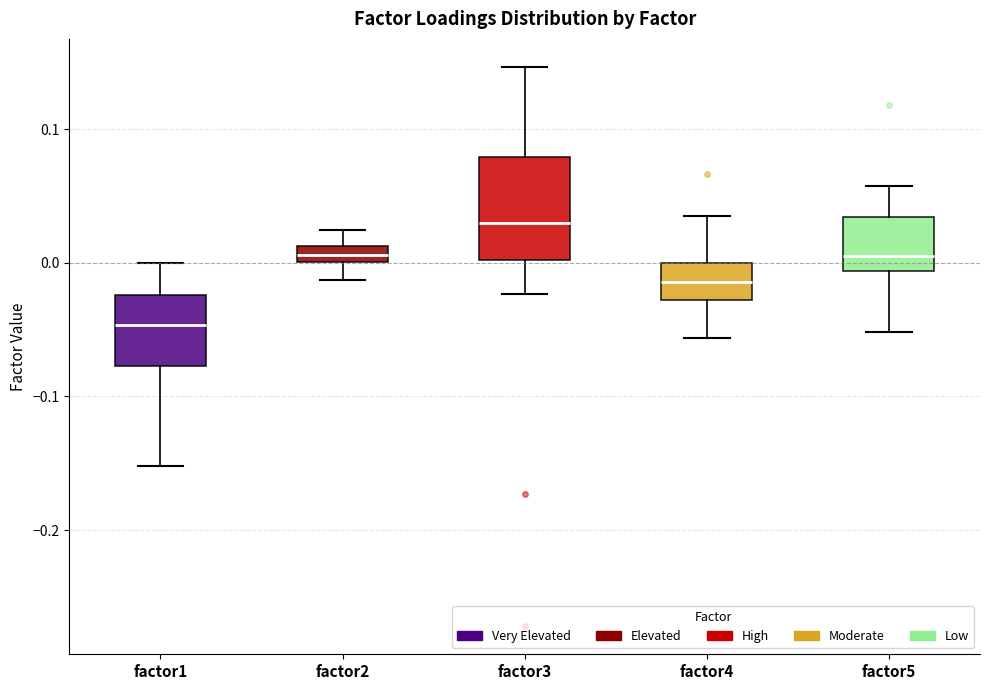

Which box's median line is the highest?

factor3